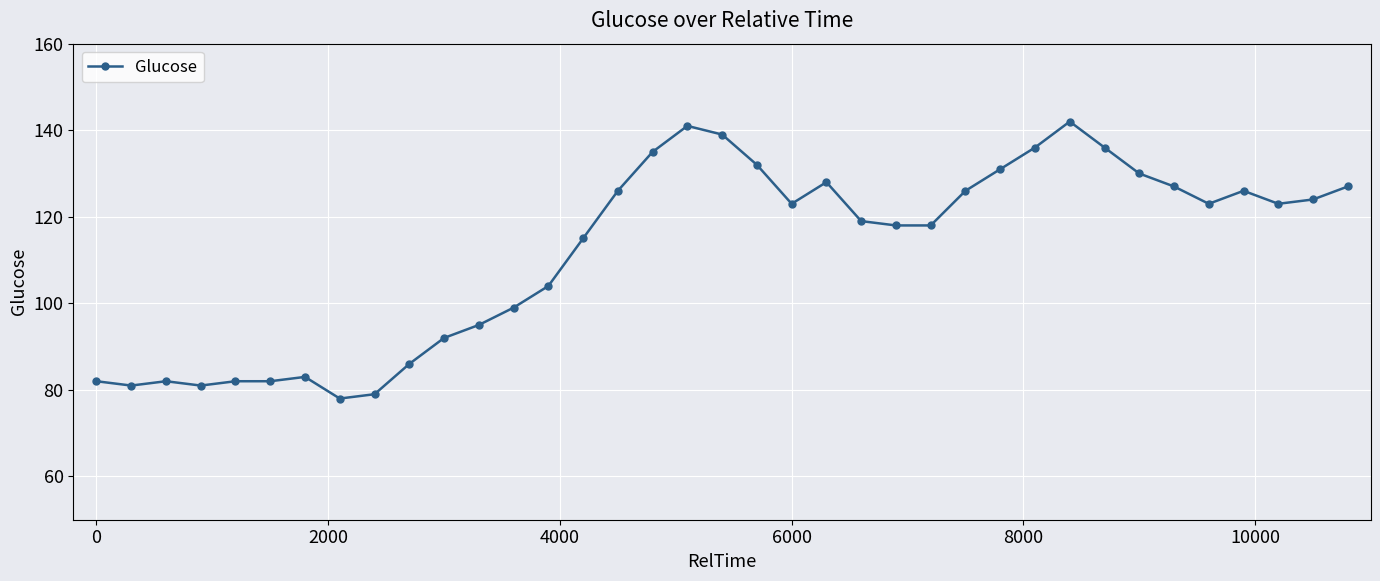

True or false: the data has more than 0 interior local peaks.

True